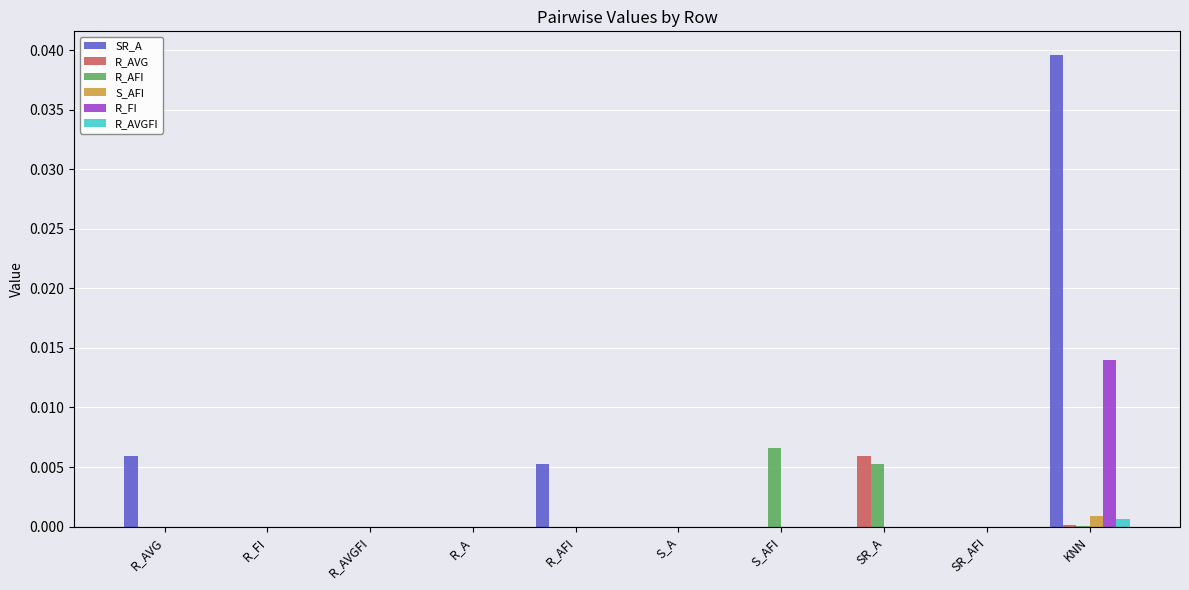

True or false: SR_A has a value of 0.1 at KNN.

False